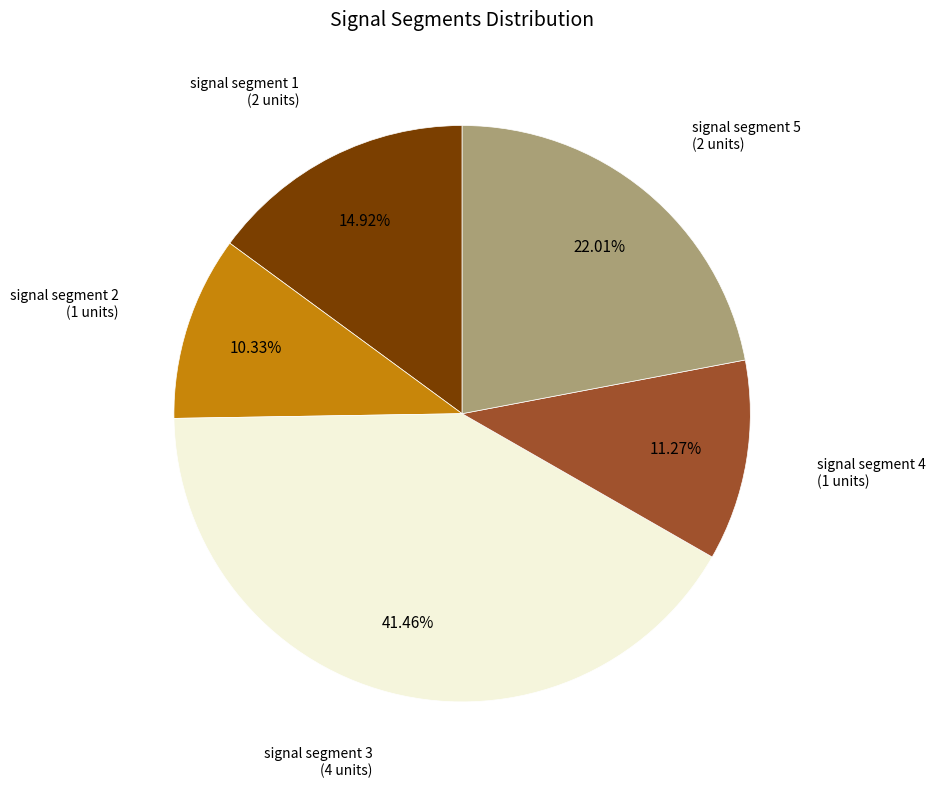

Does any single category account for the majority?

No